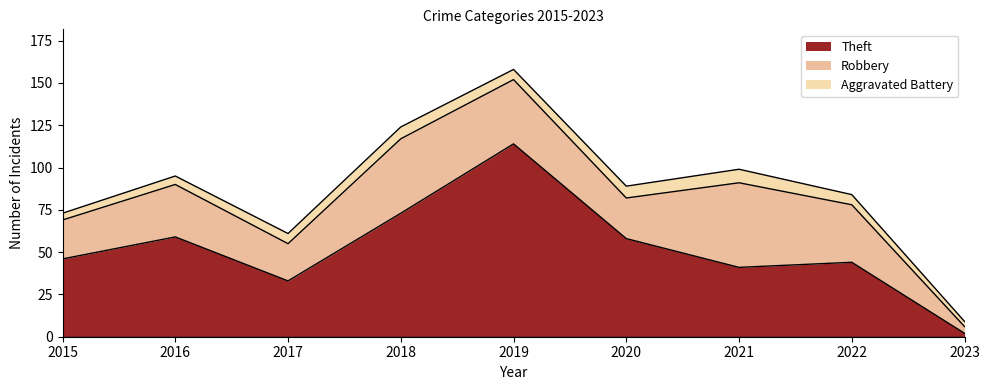

True or false: Robbery and Aggravated Battery cross at least once.

False